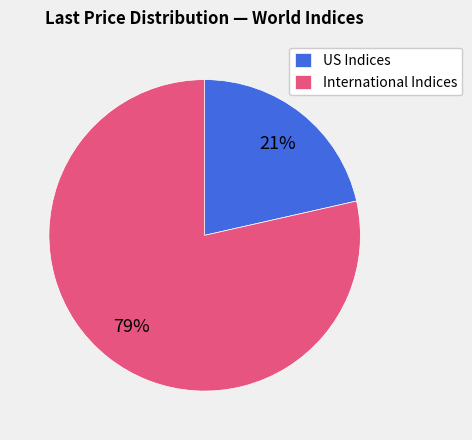

What is the smallest slice in the pie chart?

US Indices